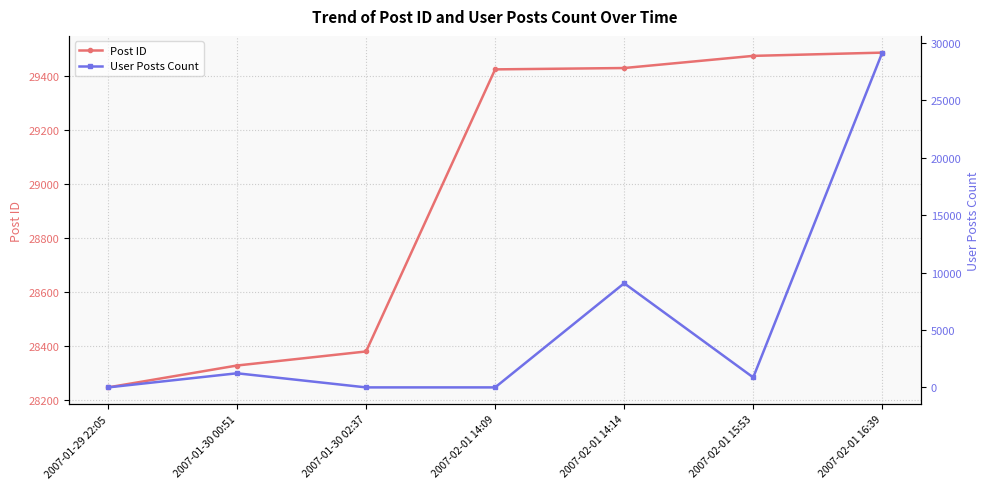

How many data points in Post ID are less than 29423?

3